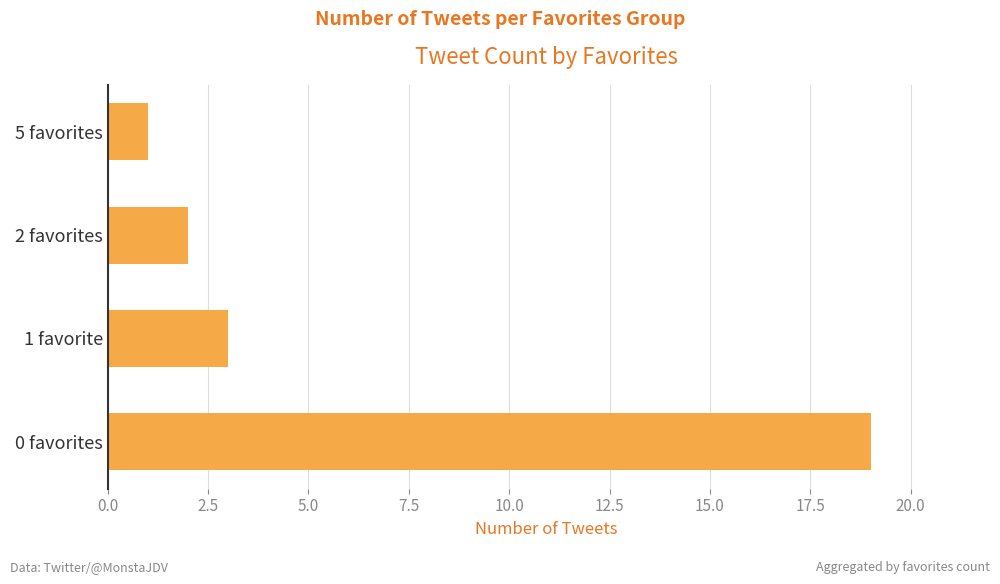

Rank the categories by value from highest to lowest.

0 favorites, 1 favorite, 2 favorites, 5 favorites